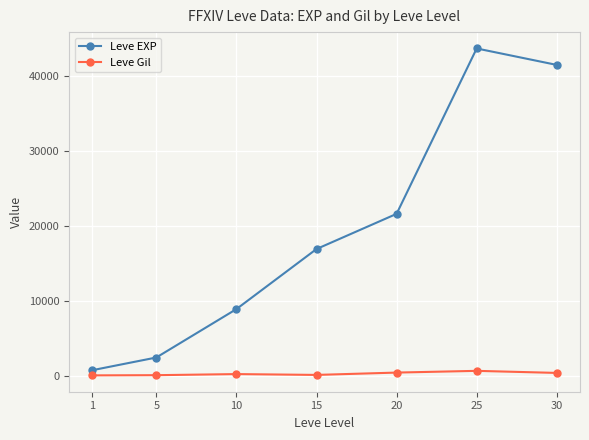

How many categories are shown in the chart?

7